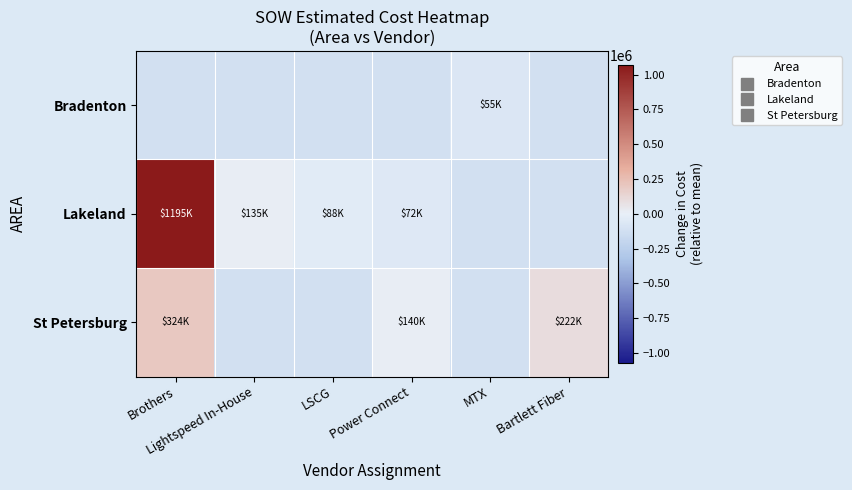

List the series in order of their peak value, highest first.

Lakeland, St Petersburg, Bradenton